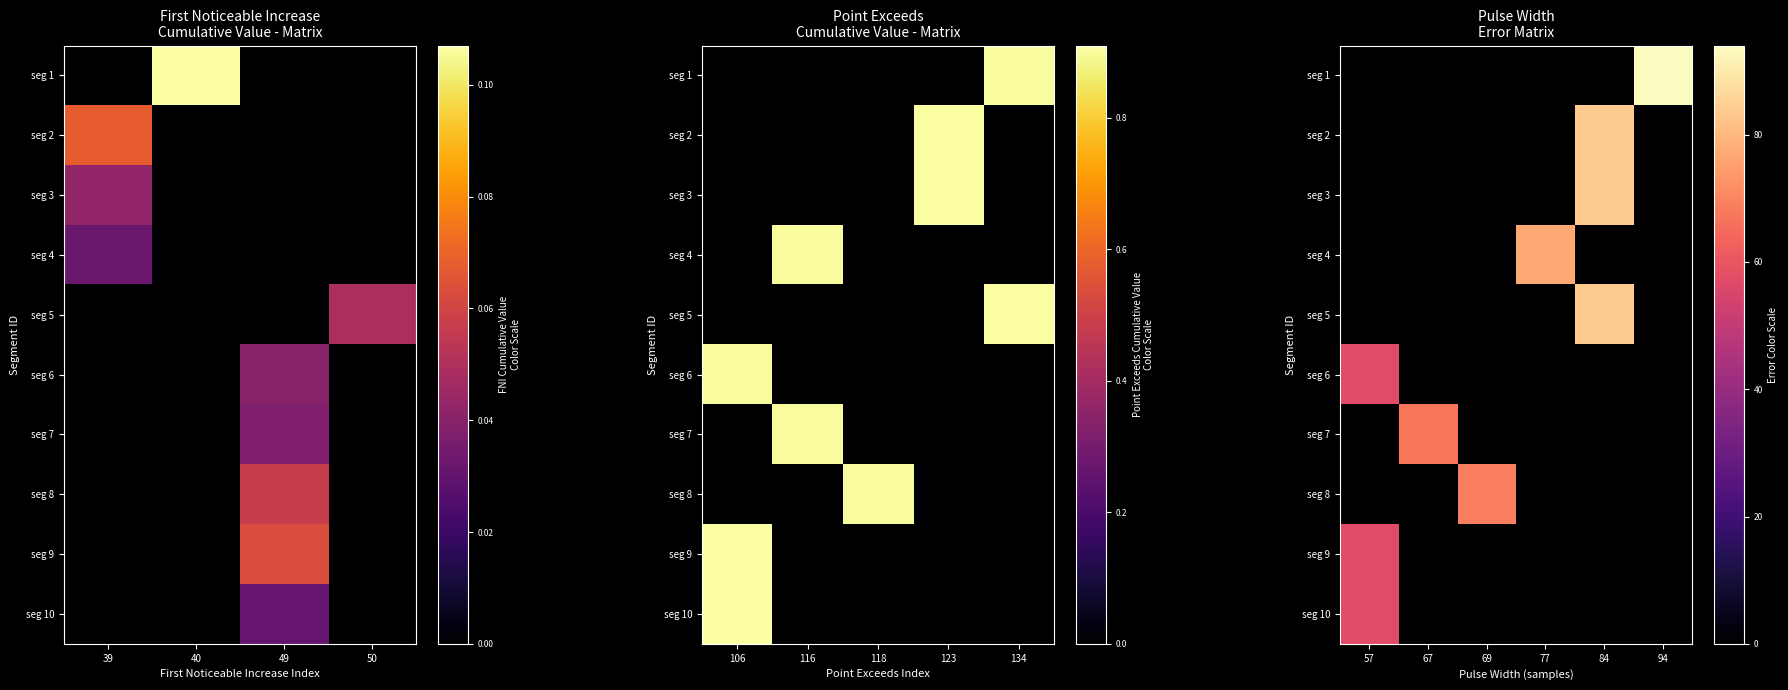

What is the sum of all seg 4 values?

77